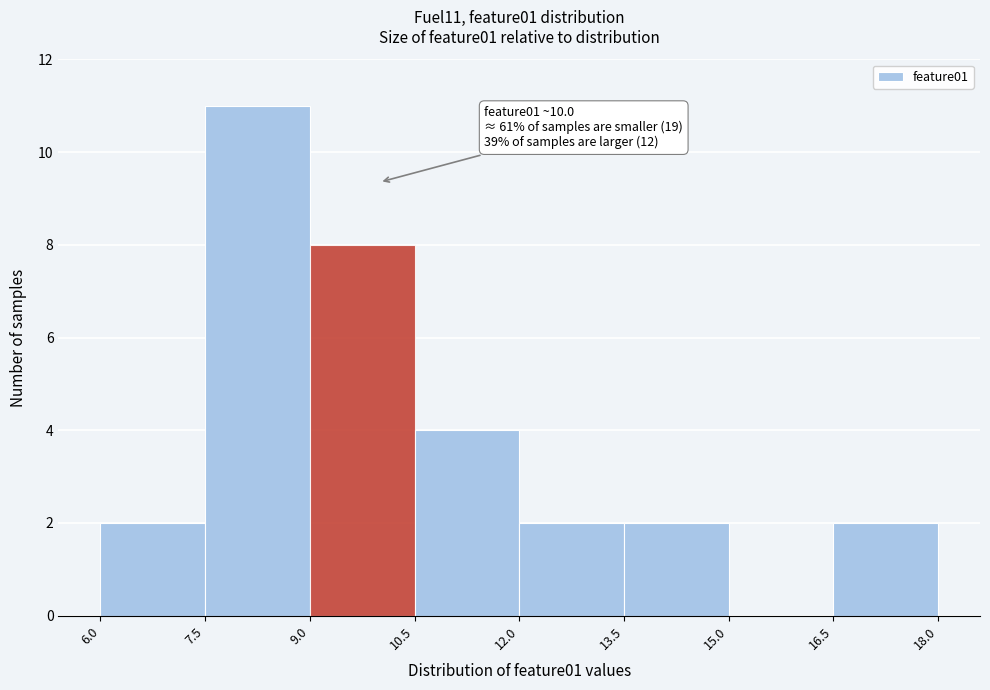

Which range on the x-axis has the tallest bar?

7.5 to 9.0